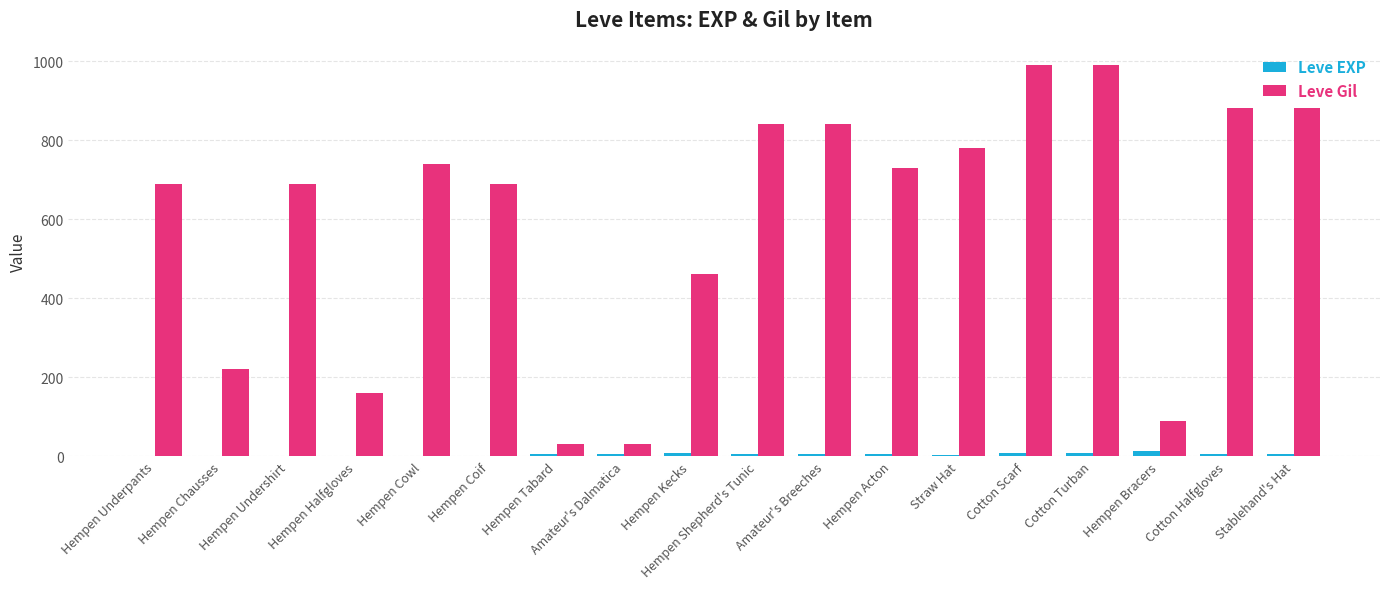

Is the value of Leve EXP at Straw Hat greater than the value of Leve Gil at Hempen Cowl?

No